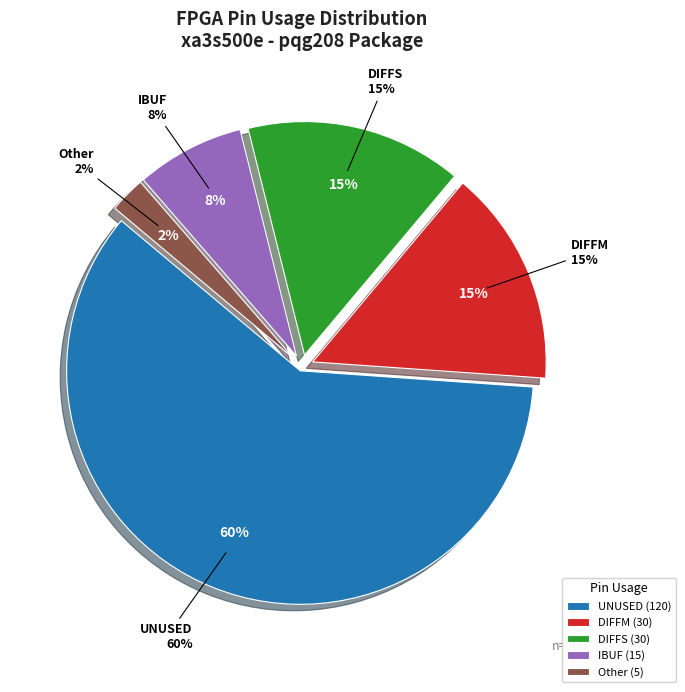

To the nearest percent, what is the difference between the 3 and 3 slice percentages?

3%